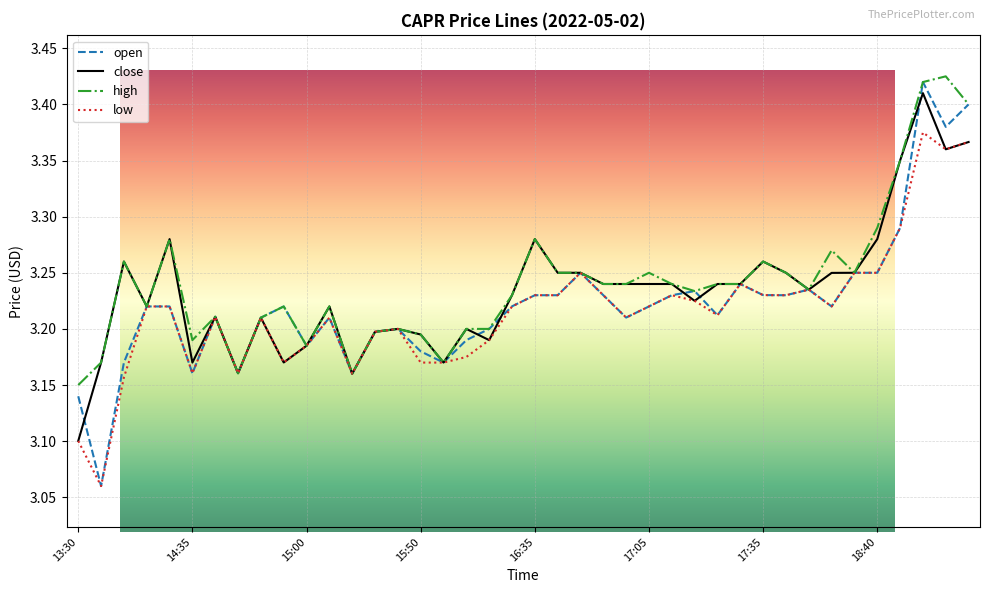

Which series has the widest spread of values?

open